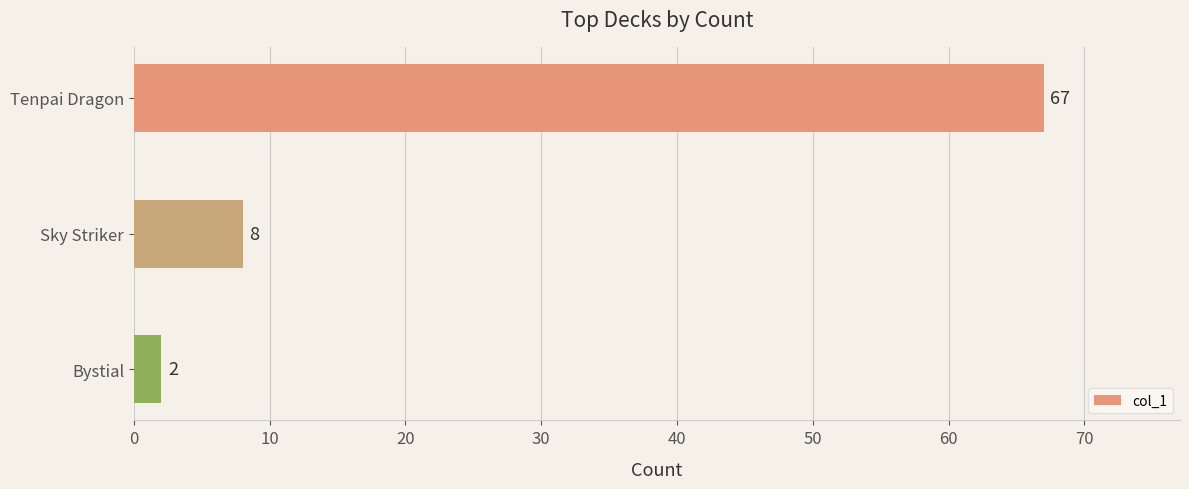

At which category does the chart reach its minimum across all series?

Bystial